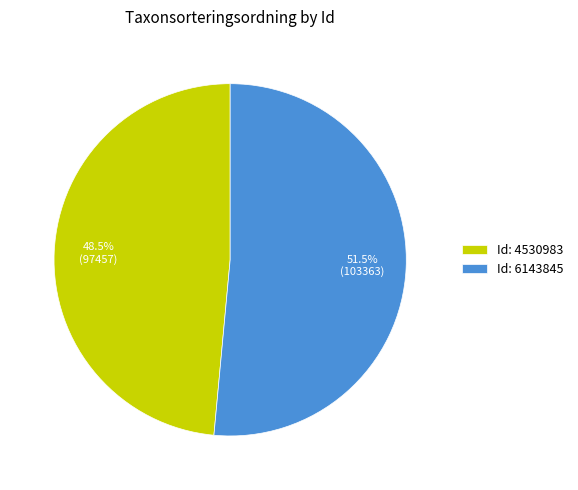

Rank the categories by value from lowest to highest.

Id: 4530983, Id: 6143845